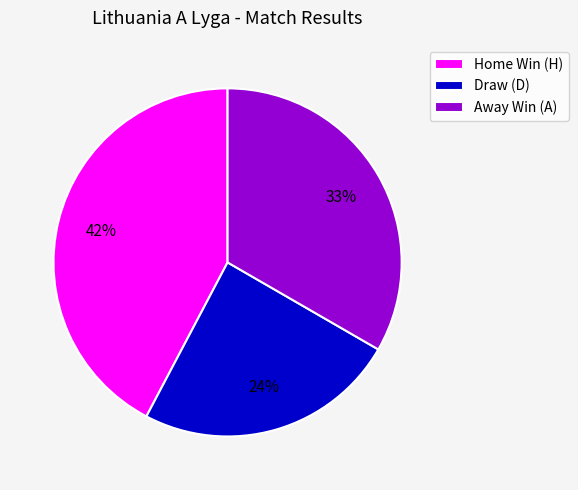

Is it true that Away Win (A) is 33% of the pie?

True